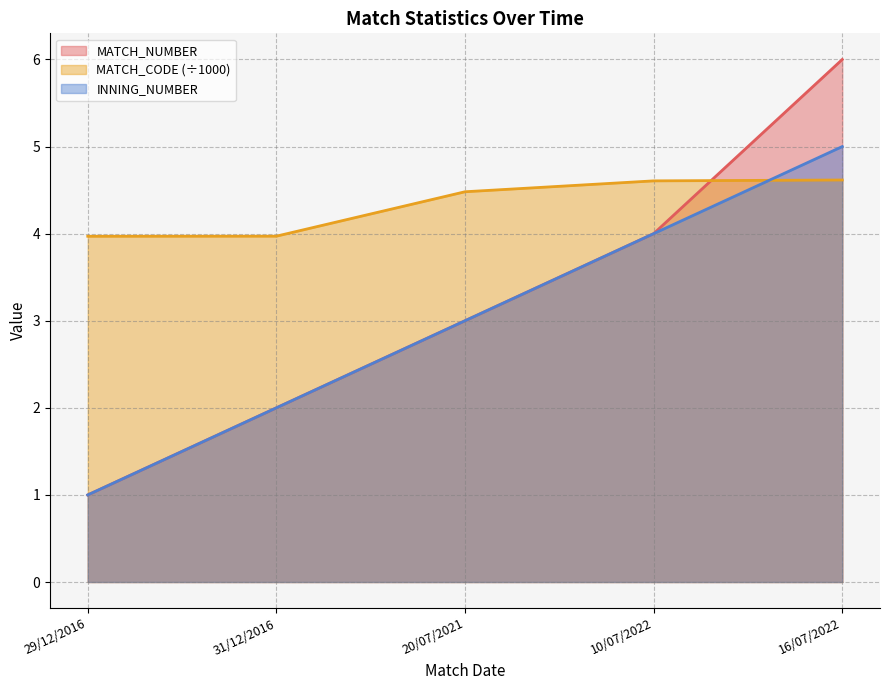

Count the INNING_NUMBER values in the range 2 to 4.

3